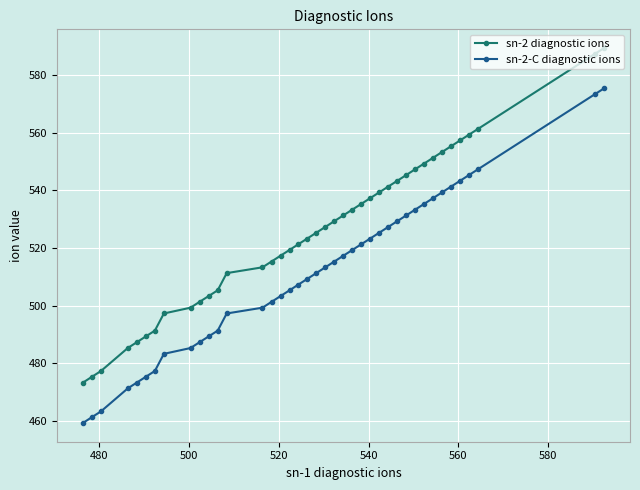

What are all the series names shown in the legend?

sn-2 diagnostic ions, sn-2-C diagnostic ions